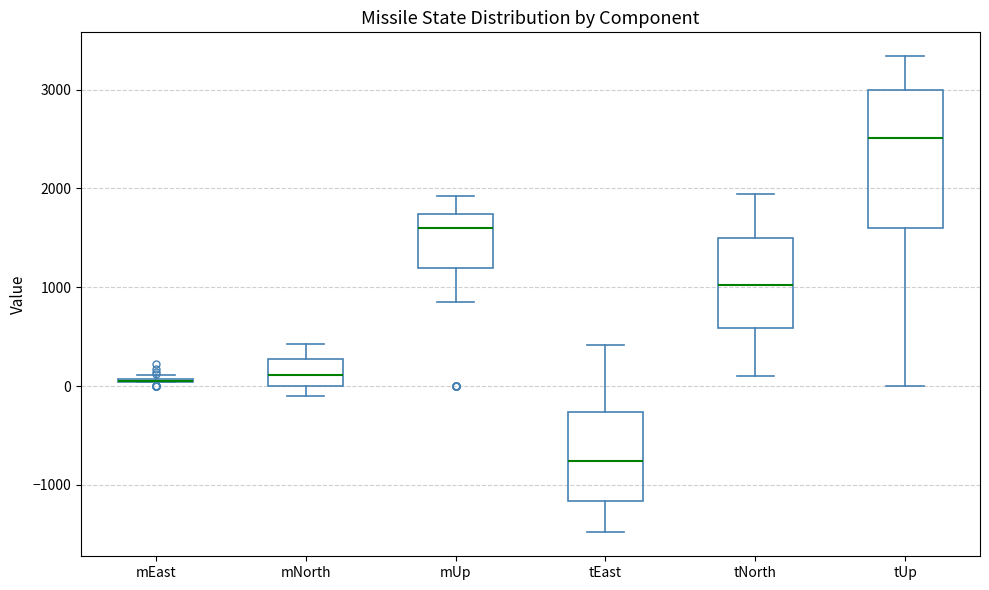

Which box is the tallest, from its lower edge to its upper edge?

tUp